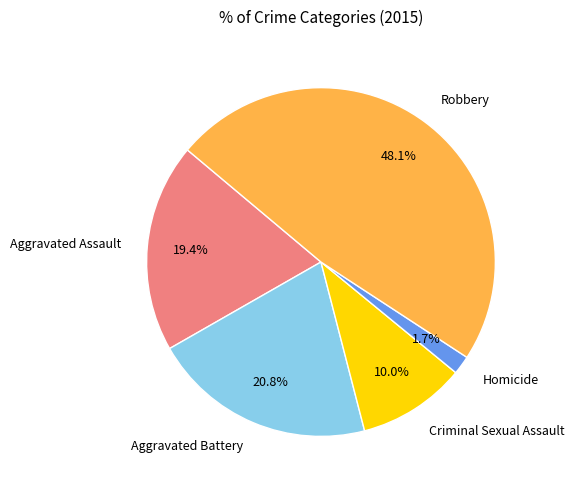

Which category has the biggest portion of the pie?

Robbery